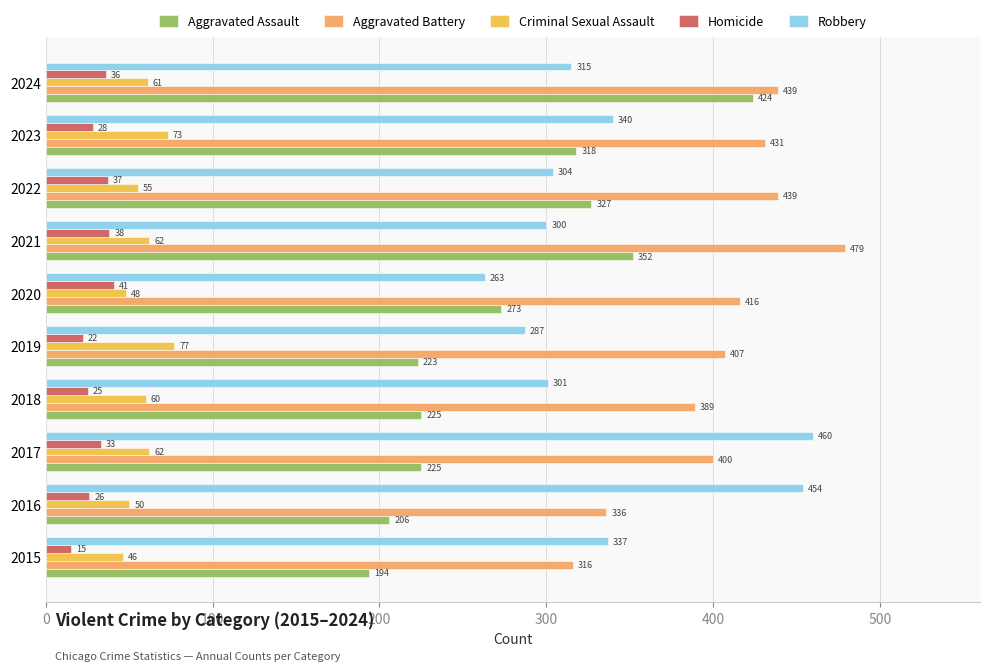

What are all the series names shown in the legend?

Aggravated Assault, Aggravated Battery, Criminal Sexual Assault, Homicide, Robbery